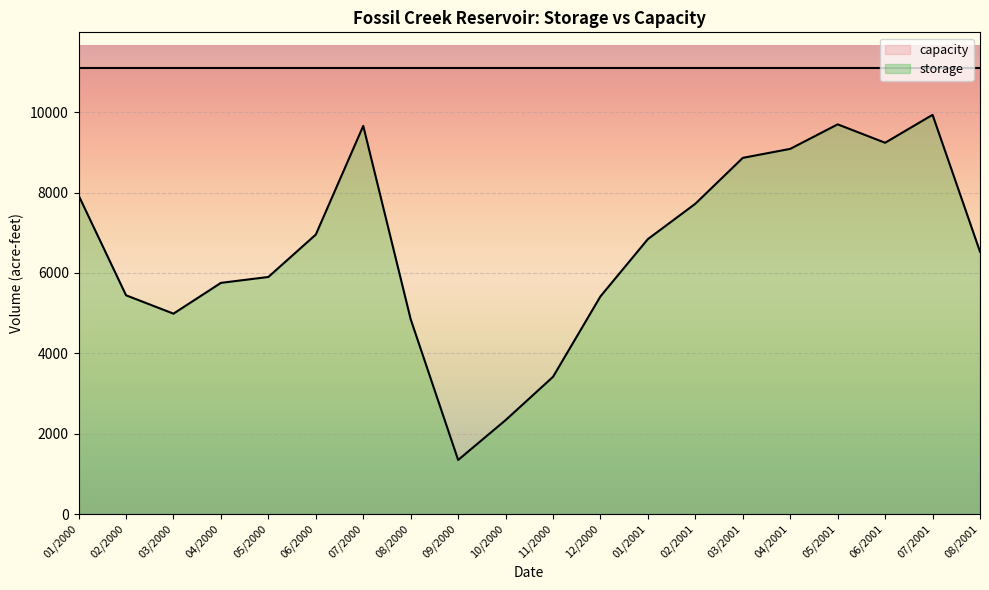

Reading left to right, what are all the values shown in this chart?

7930	5444	4987	5753	5900	6955	9660	4847	1346	2337	3415	5417	6843	7722	8864	9088	9698	9240	9935	6529